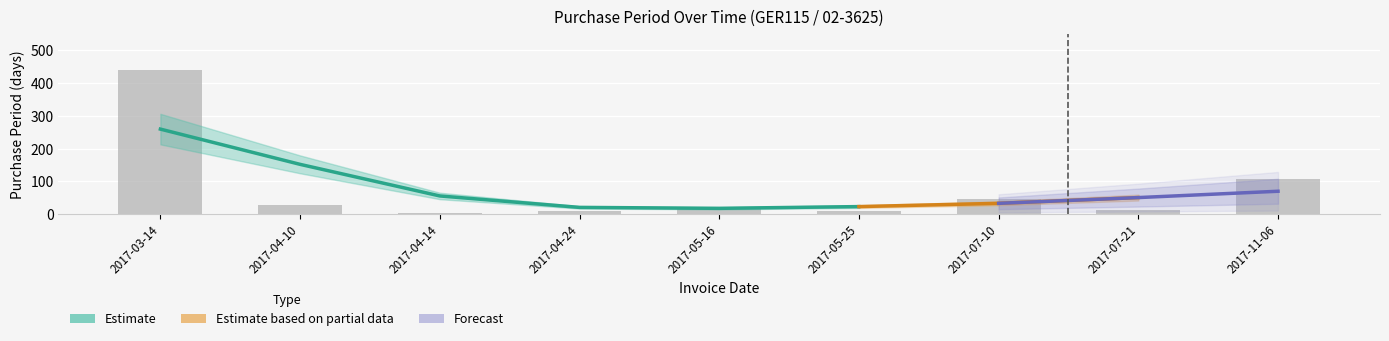

Count the number of values greater than 22.

4